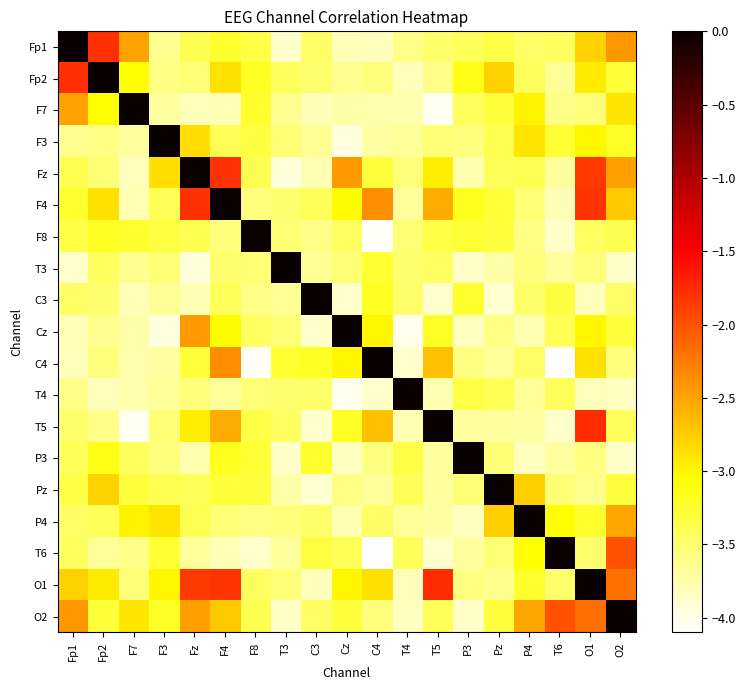

What is the spread (max minus min) of values at Cz?

4.0